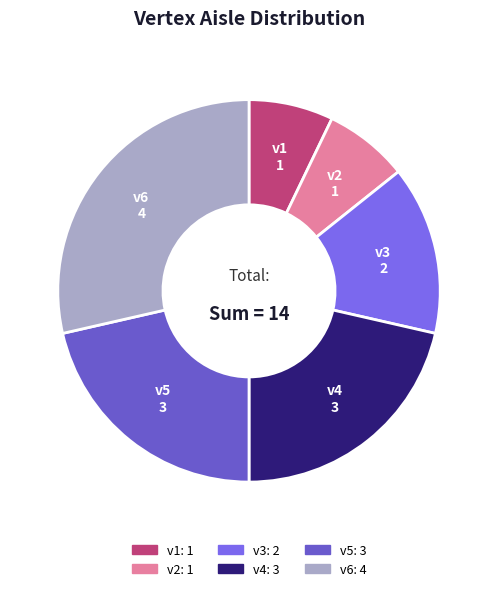

Is v2 the majority of the pie?

No